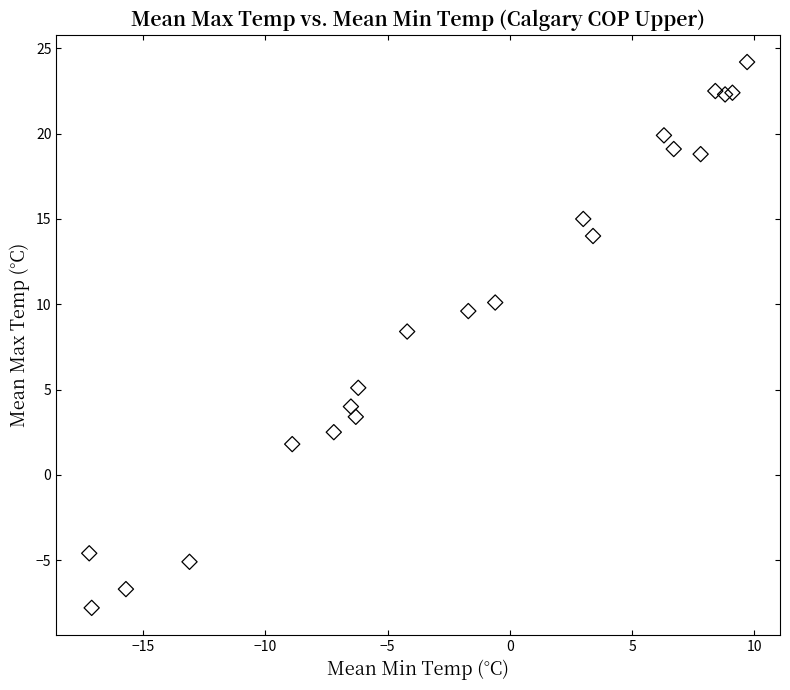

What Y value in the scatter plot is closest to 8?

8.4